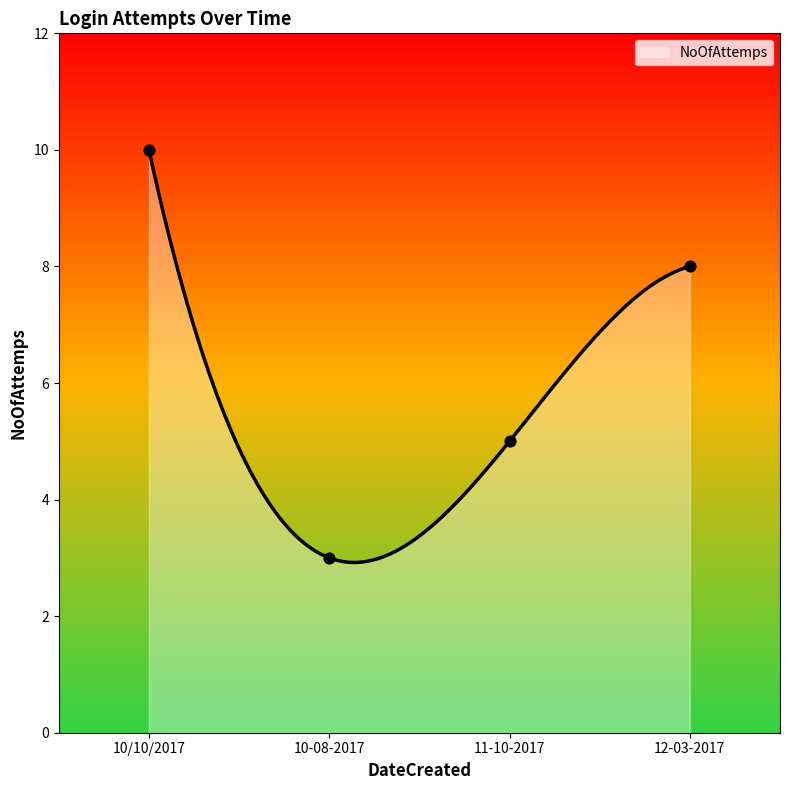

What is the change in value from 10-08-2017 to 11-10-2017?

+2